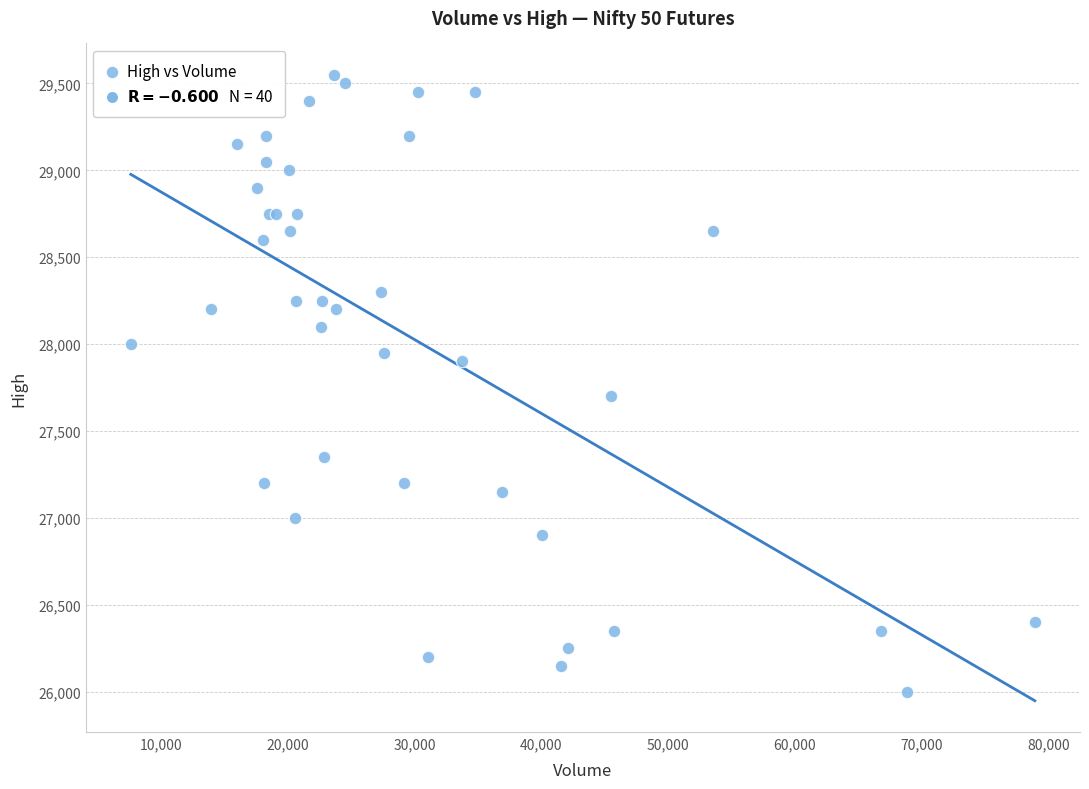

What Y value in the scatter plot is closest to 27775?

27700